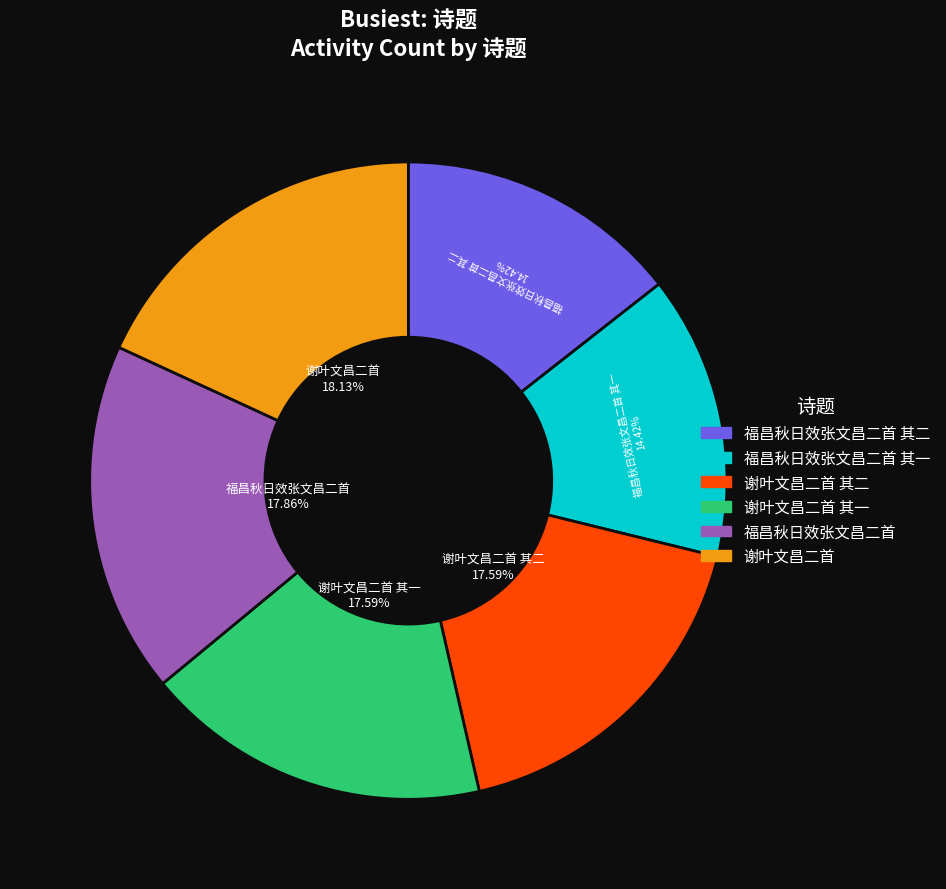

Is there a majority slice in this chart?

No